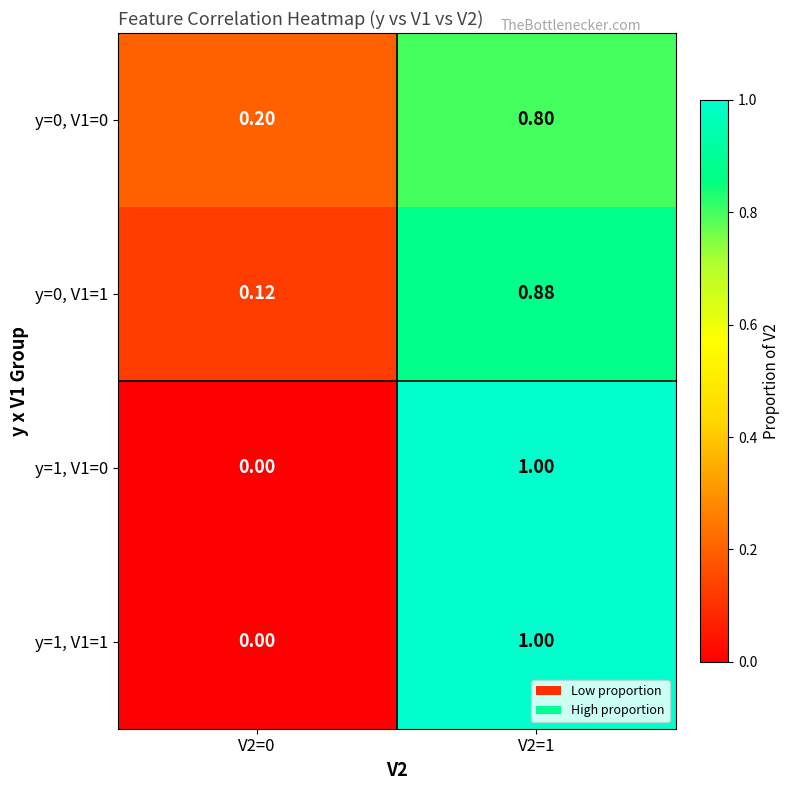

Is the value of y=0, V1=1 at V2=1 greater than the value of y=0, V1=0 at V2=1?

Yes